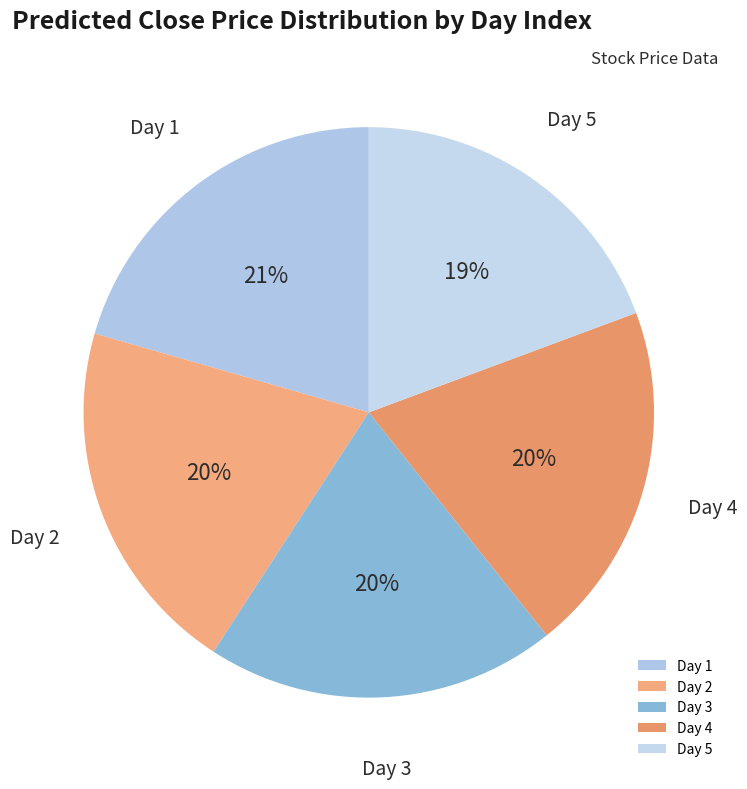

Is it true that Day 2 is 20% of the pie?

True